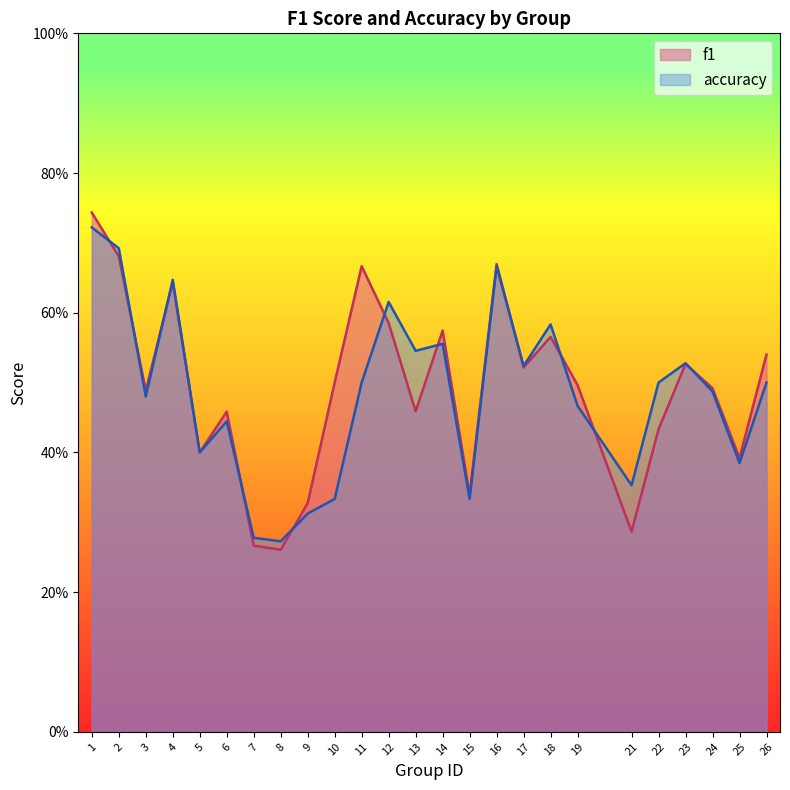

What is the difference between the second highest and minimum values in the f1 series?

0.4